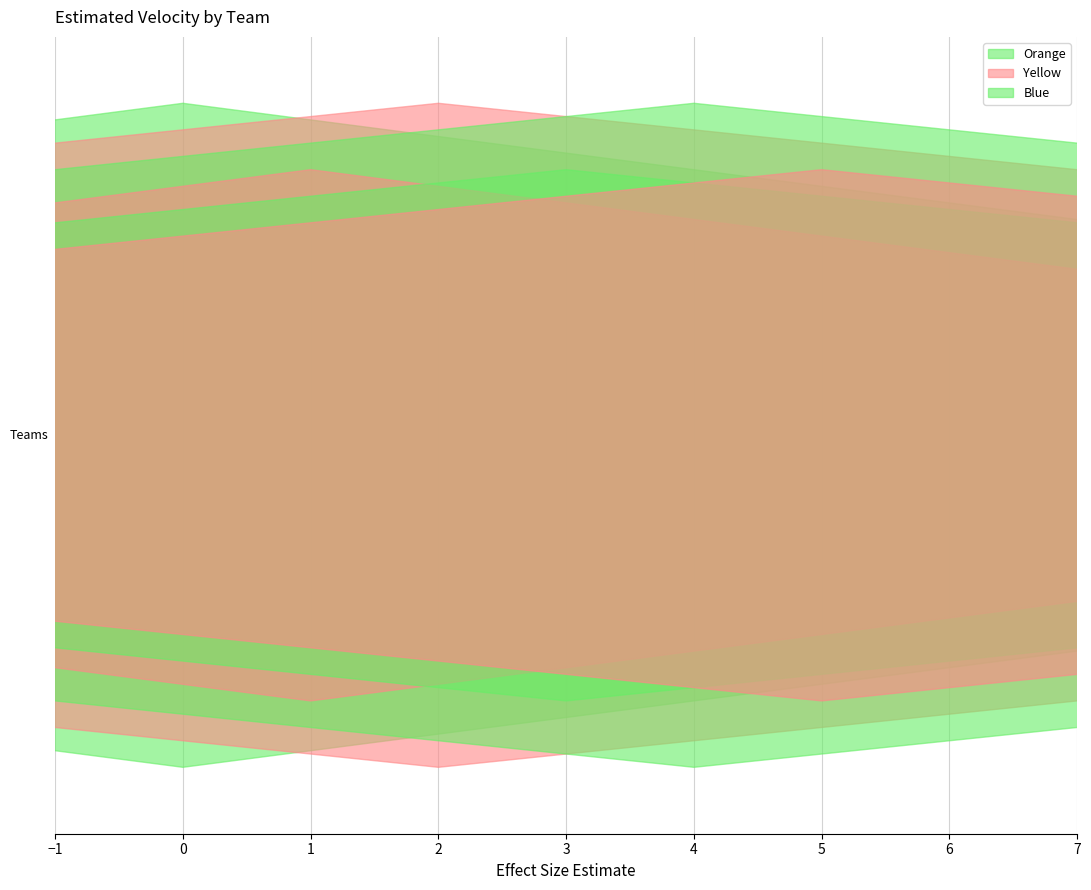

Reading left to right, transcribe all the data shown in this chart.

40	50	50